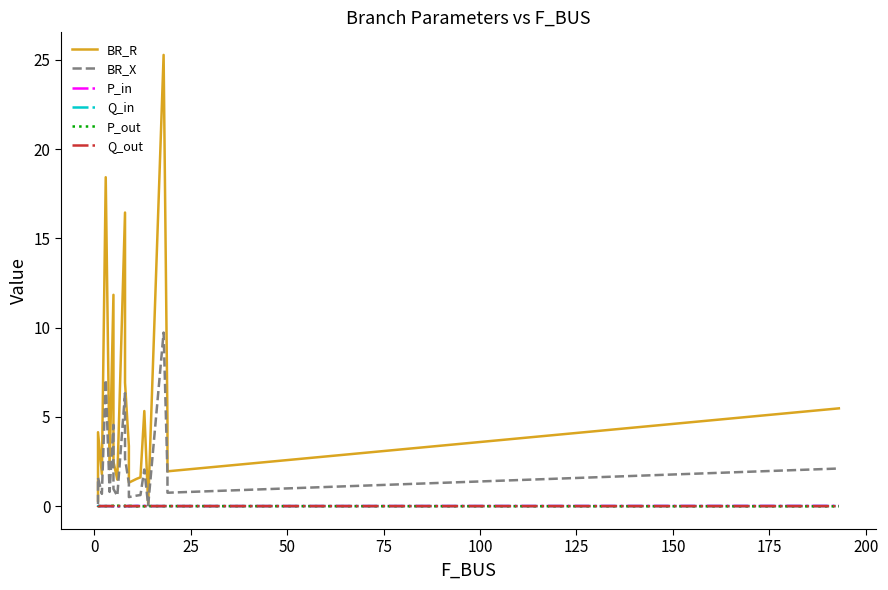

At which label does P_in reach its peak?

125